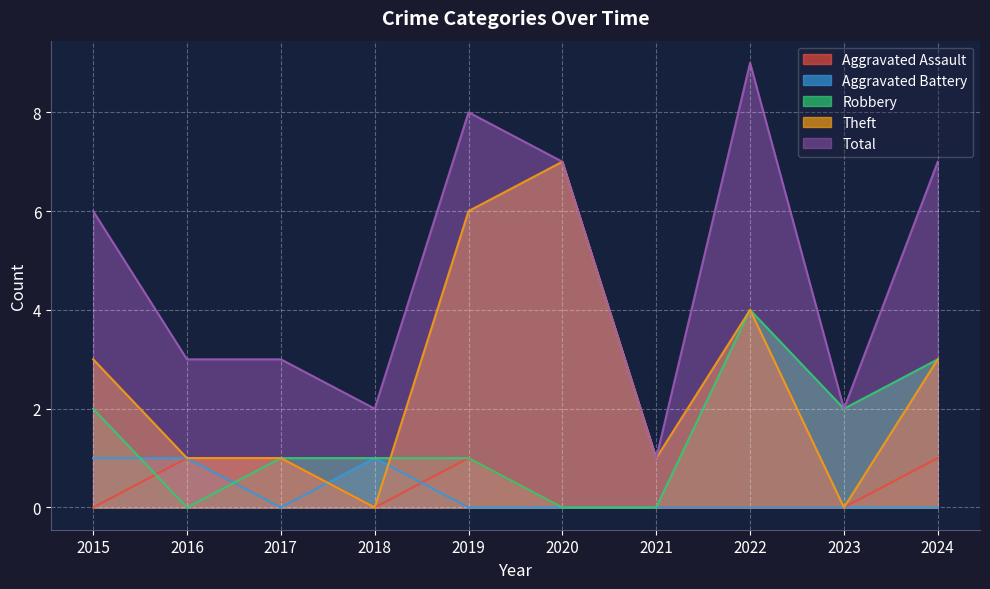

At which category does Theft reach its first local peak?

2020